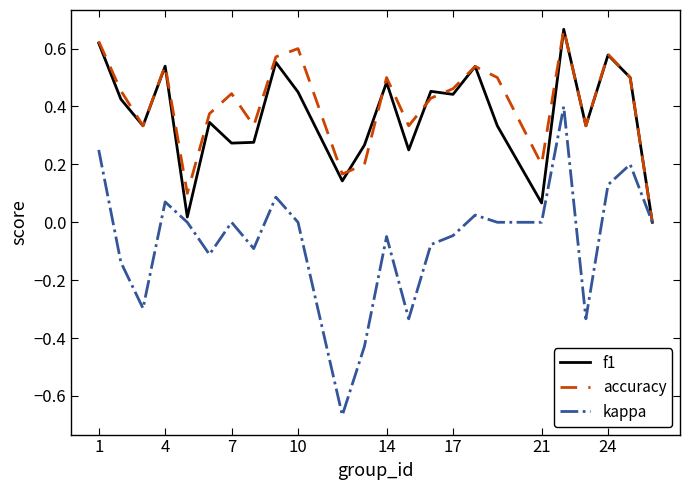

Which series has the widest spread of values?

kappa